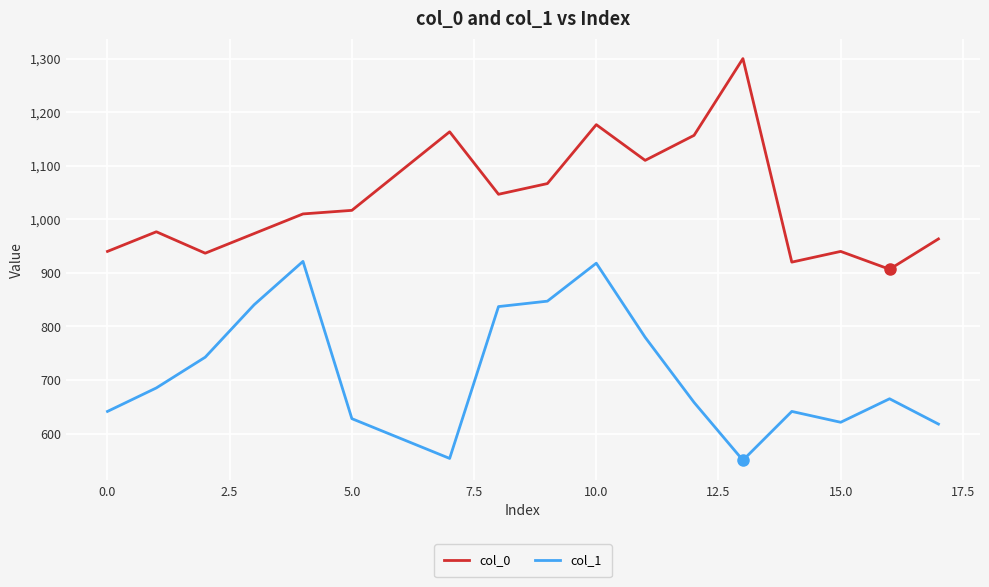

What is the highest value of the col_0 series?

1300.0